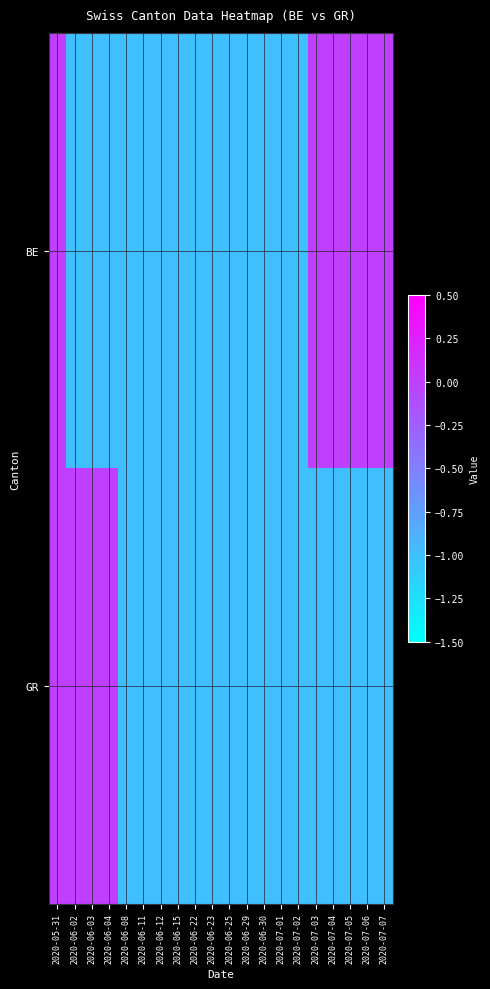

Rank the series at 2020-06-12 from lowest to highest value.

BE, GR